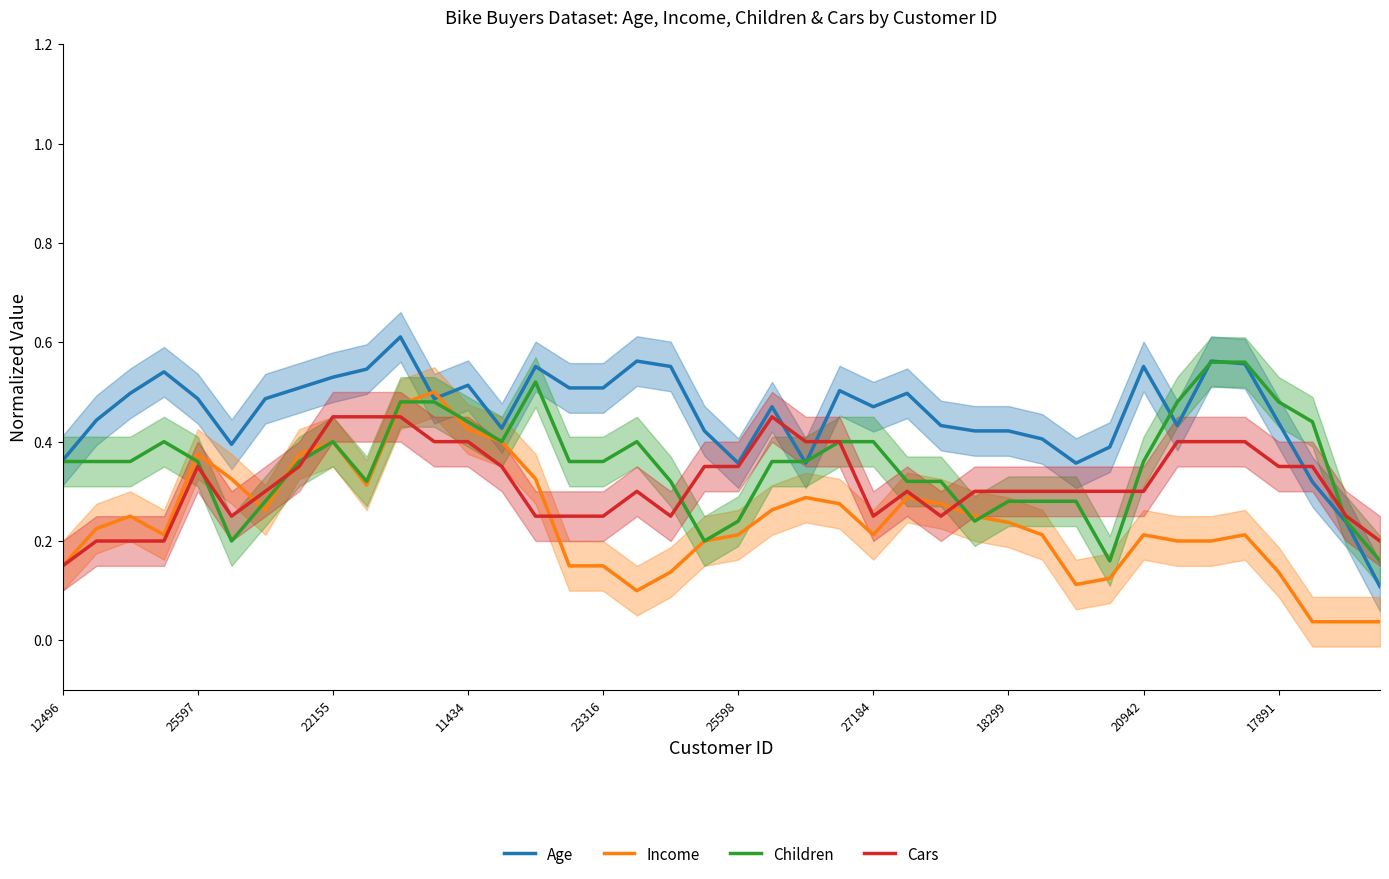

How many intersections are there between Income and Age?

2